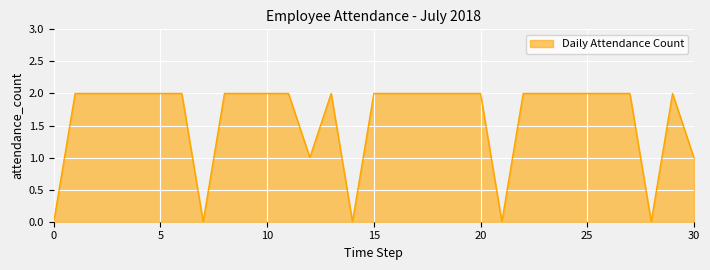

Is it true that the value at 10 is 1?

False